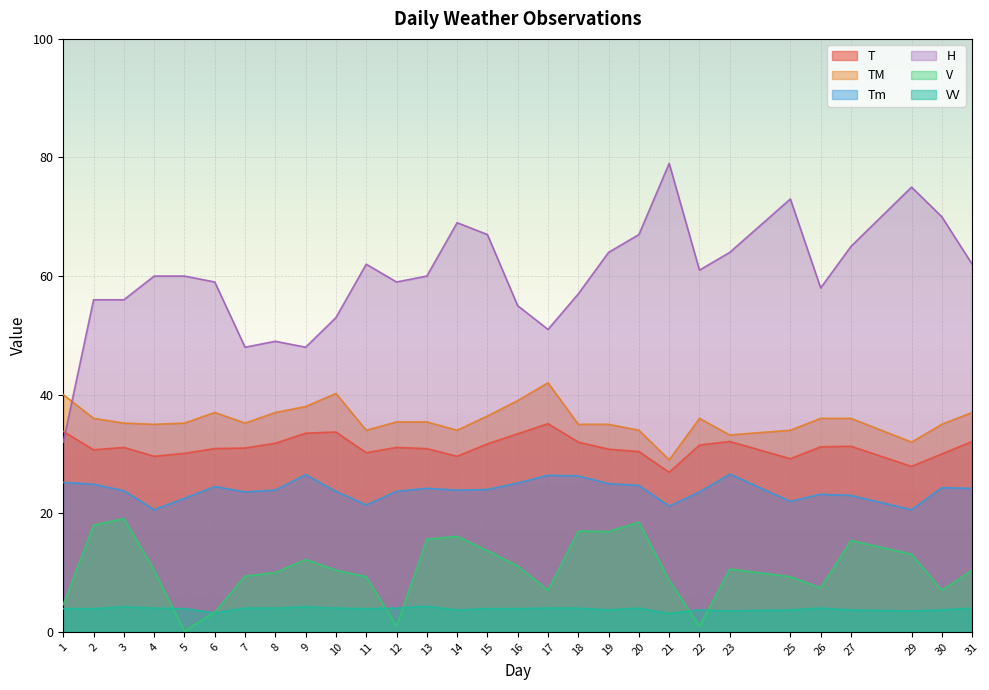

In H, how many points are higher than both neighbors (excluding endpoints)?

6